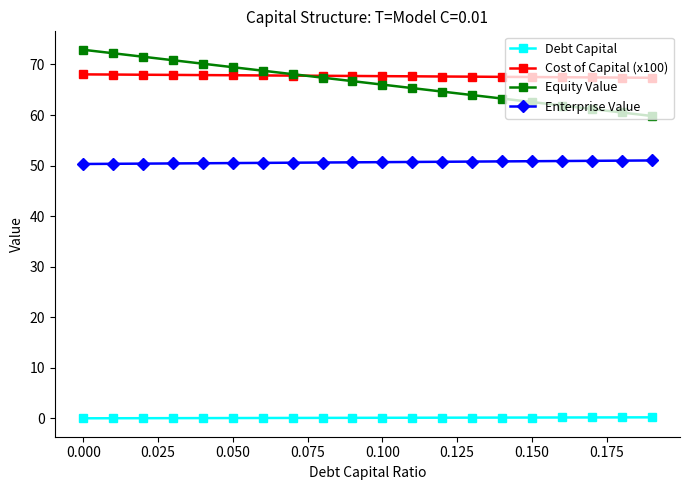

What is the maximum value shown in the chart?

72.9